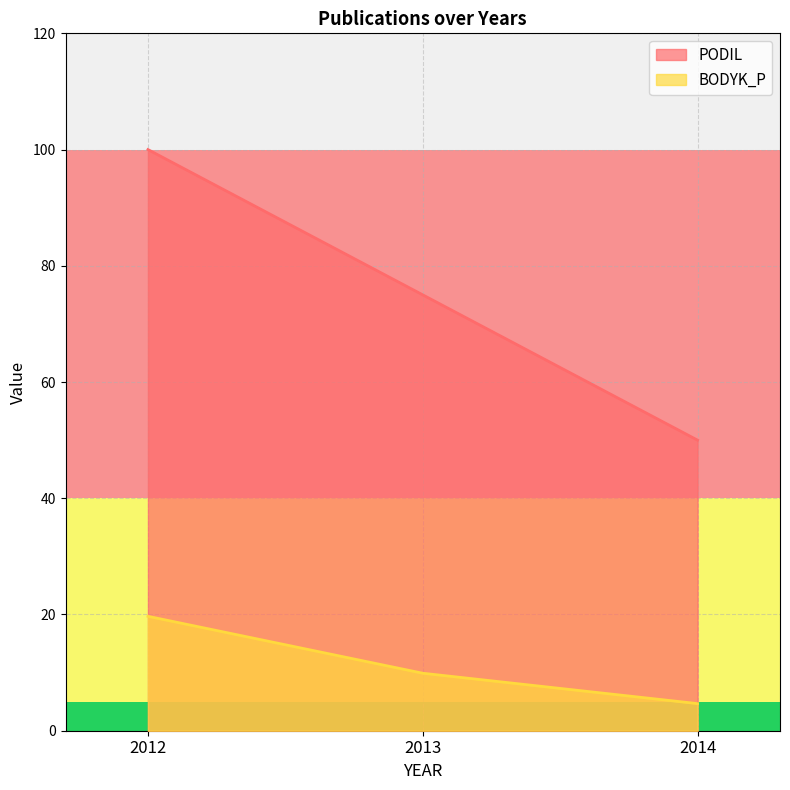

What is the value of the PODIL point at the 3rd from the left?

50.0